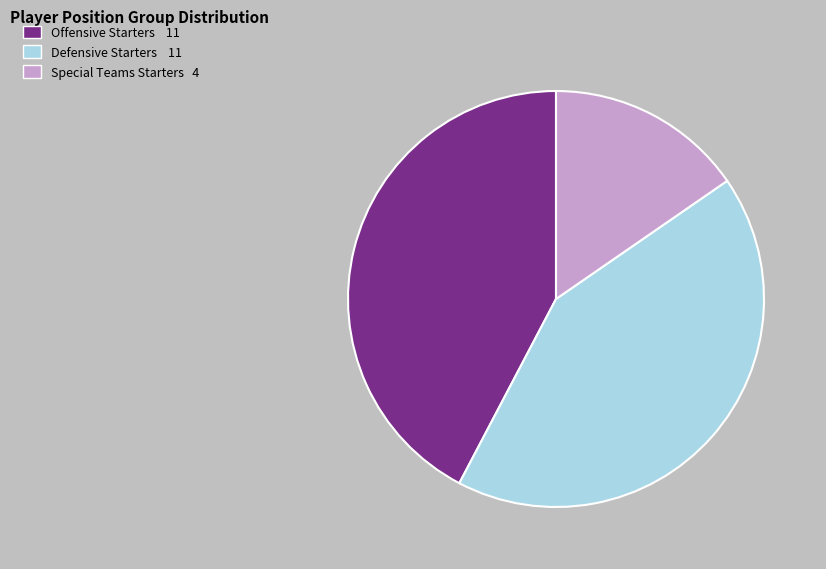

How many slices are in this pie chart?

3